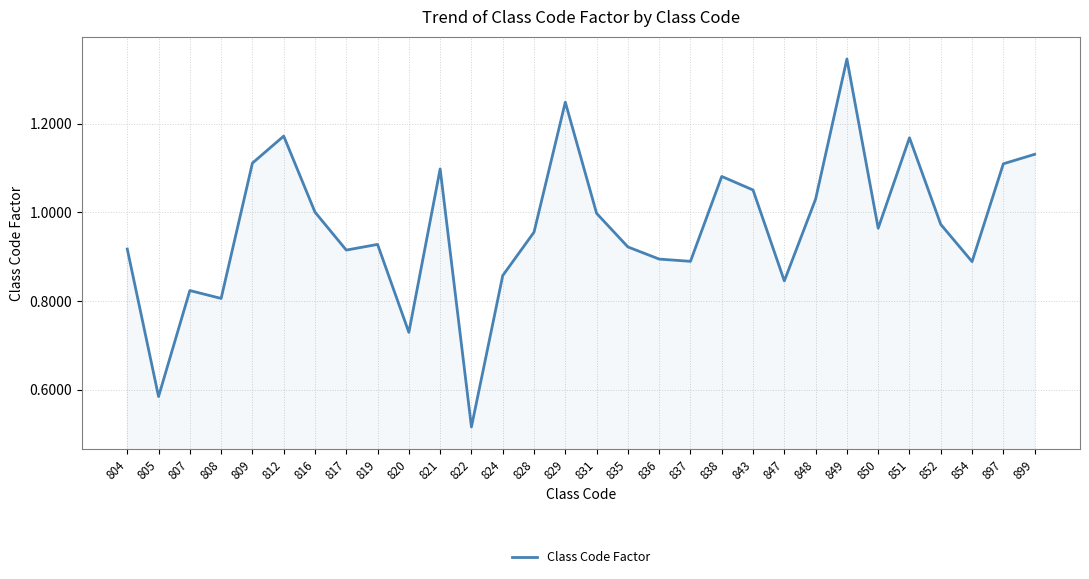

Is it true that the value at 843 is 0.3?

False